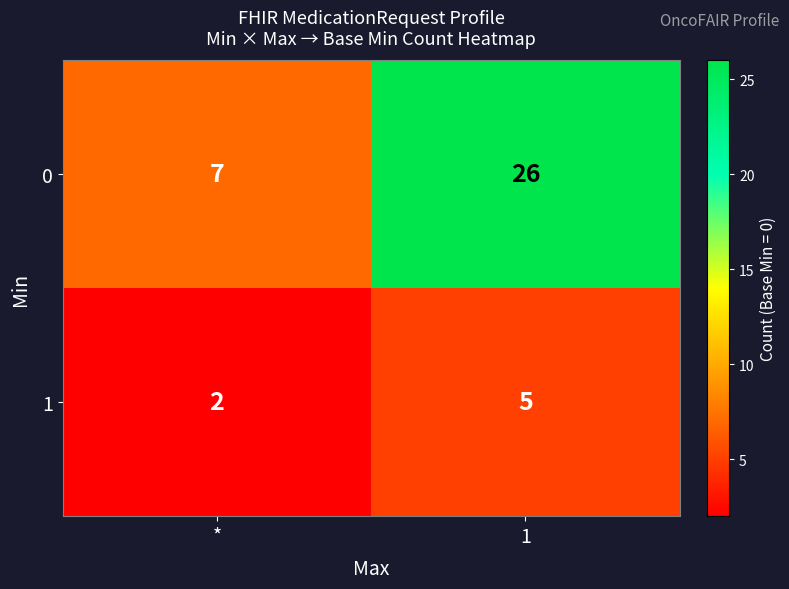

What is the difference between the highest and lowest values at *?

5